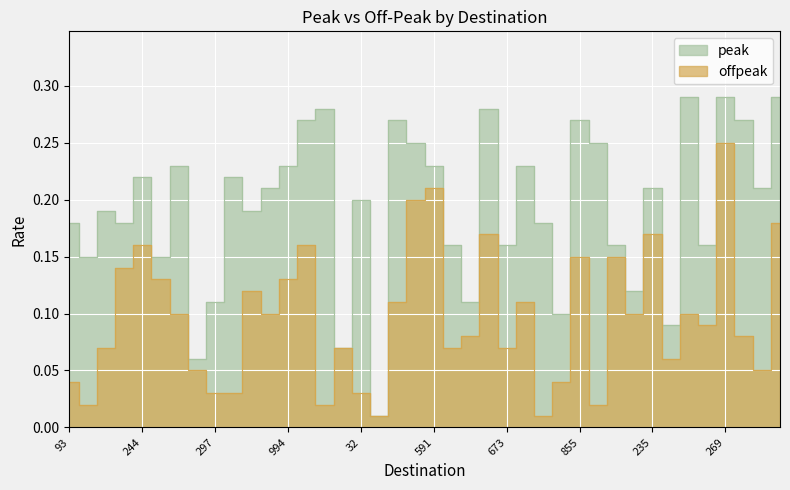

The value of offpeak at 32 is 0.0. True or false?

True